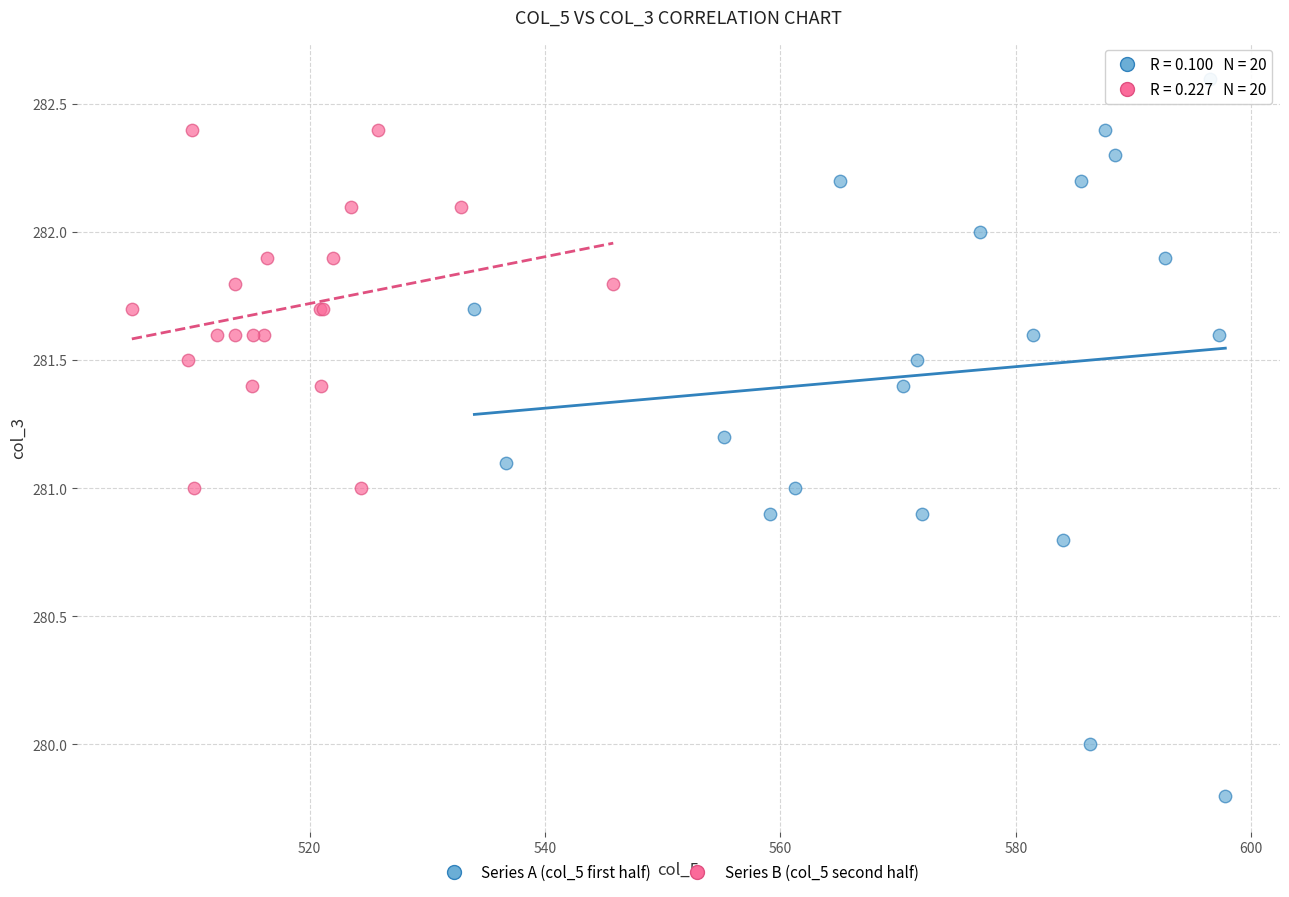

What are all the series names shown in the legend?

Series A (col_5 first half), Series B (col_5 second half)